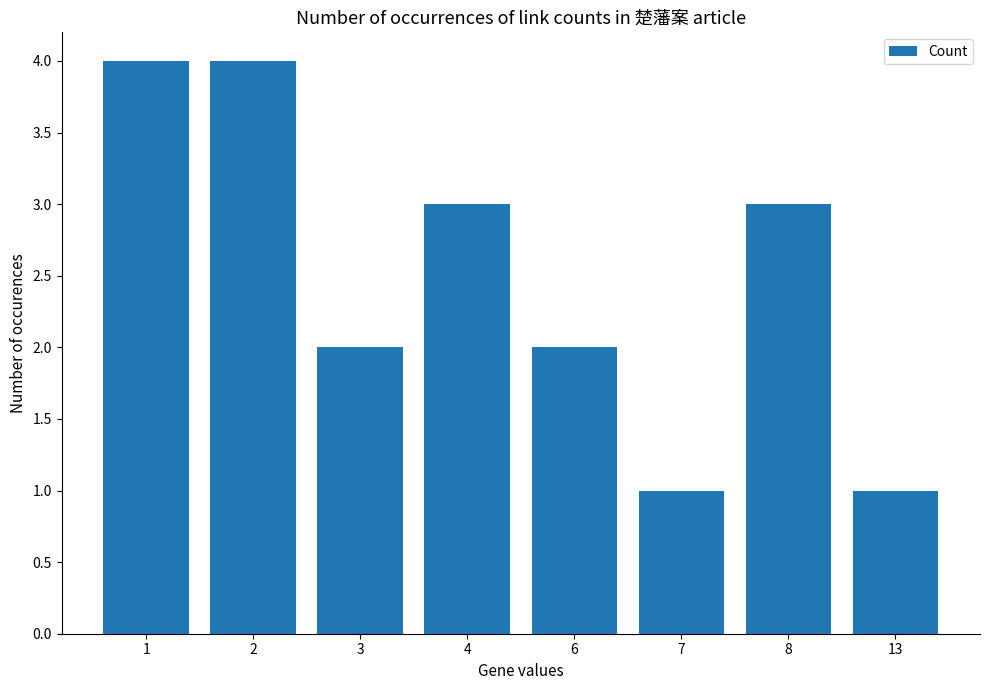

The chart shows a value of 2 at 8. True or false?

False